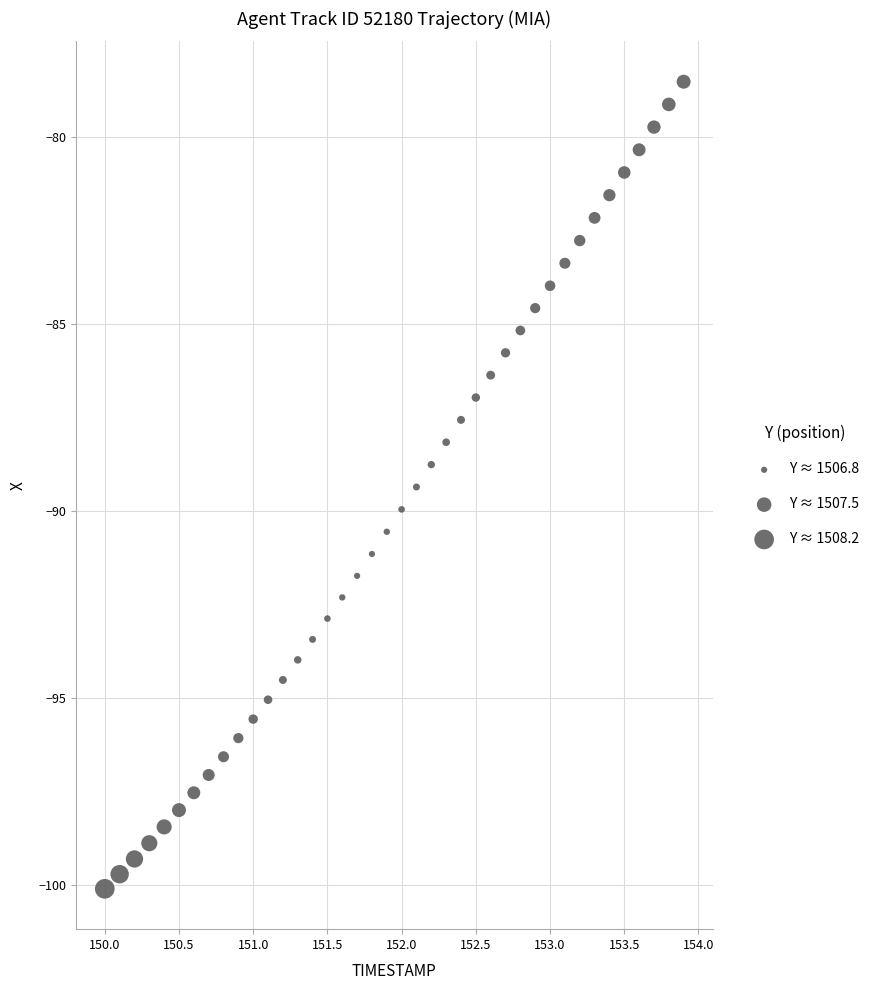

What is the range of Y values (max minus min)?

21.6